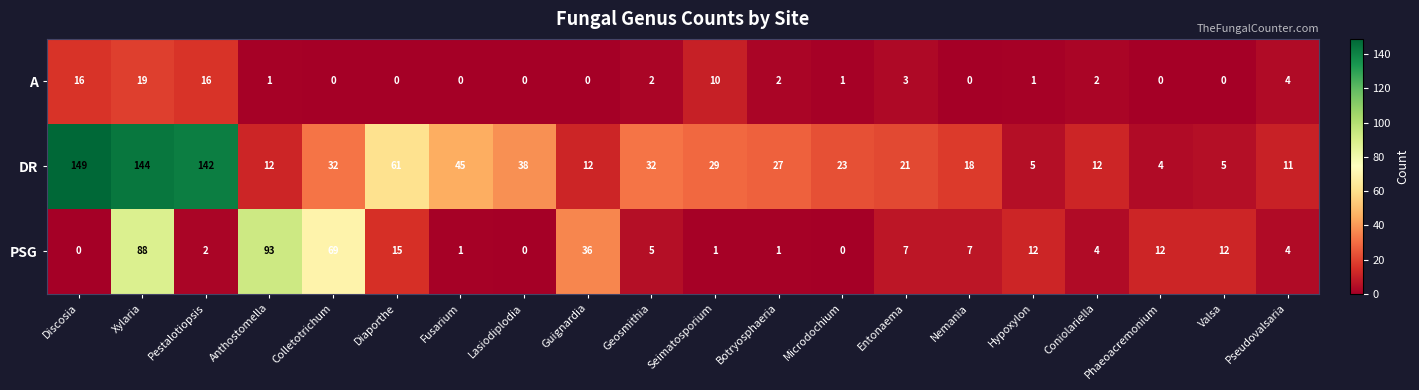

At how many categories does at least one series exceed 19?

14